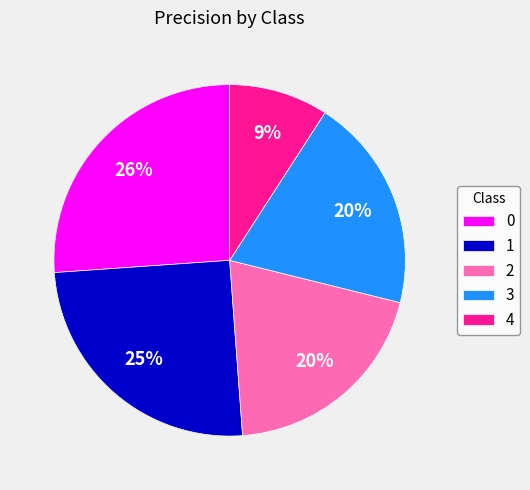

Is 0 the majority of the pie?

No